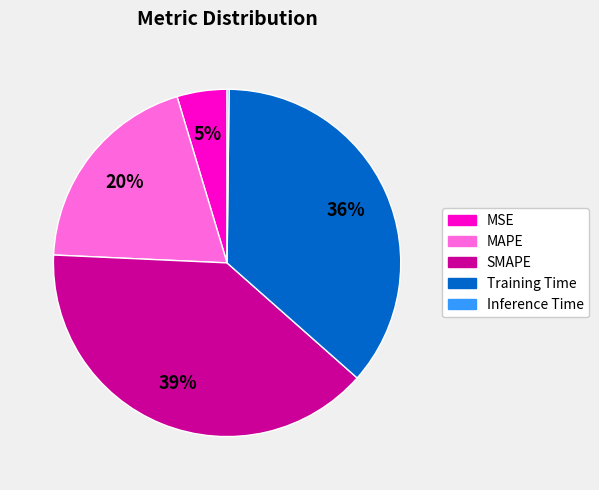

To the nearest percent, what percentage of the pie is Training Time?

36%